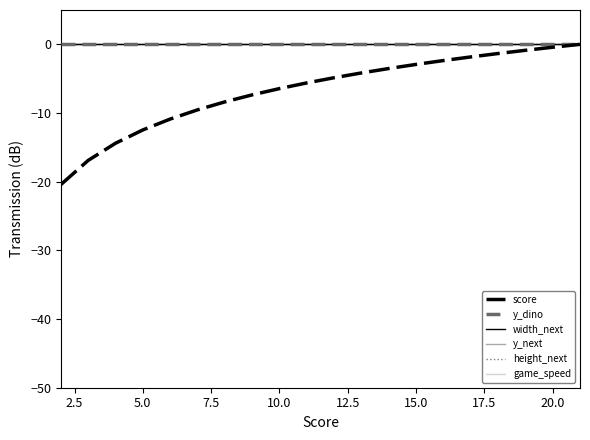

Does the chart have visible grid lines?

No